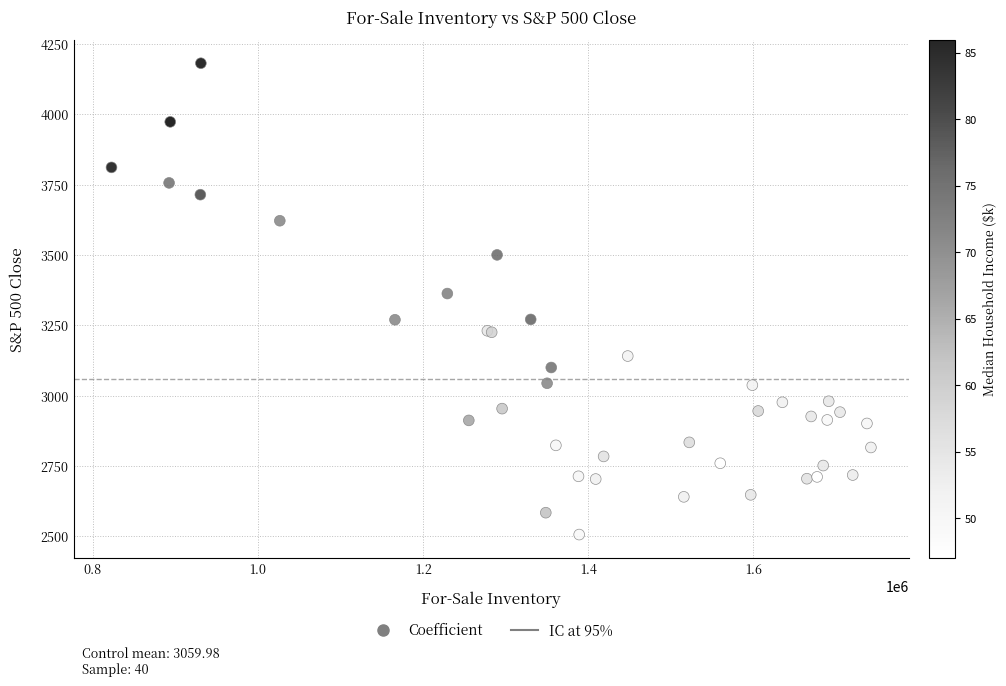

What Y value in the scatter plot is closest to 3344?

3363.0